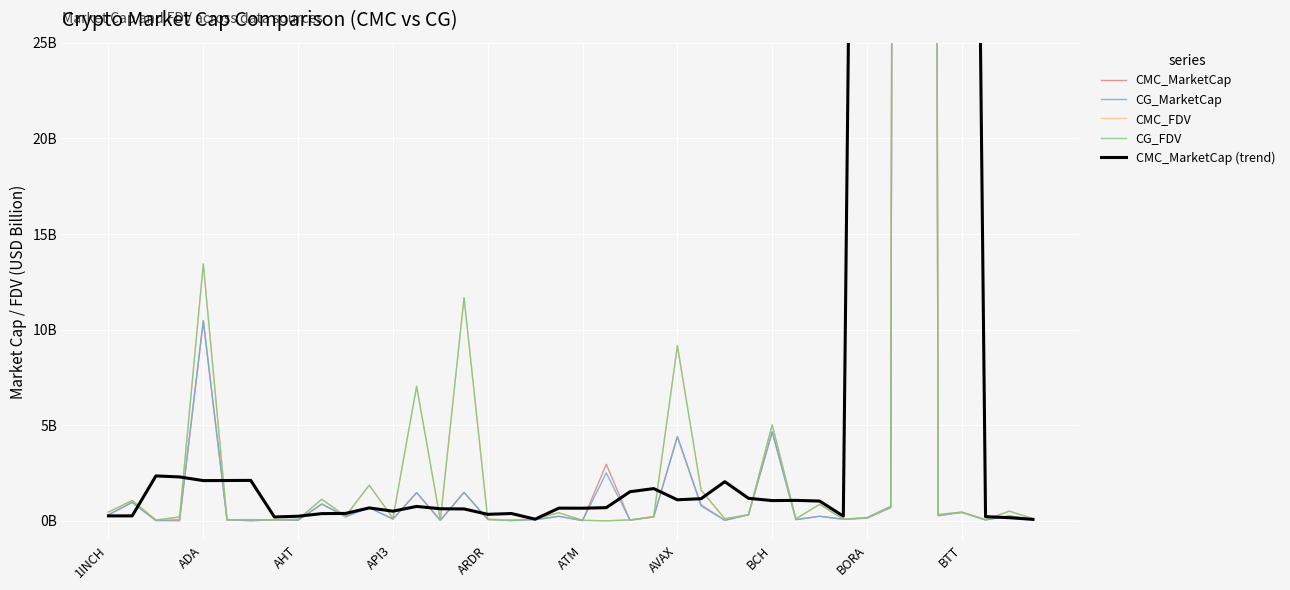

What is the sum of all CMC_FDV values?

683.8